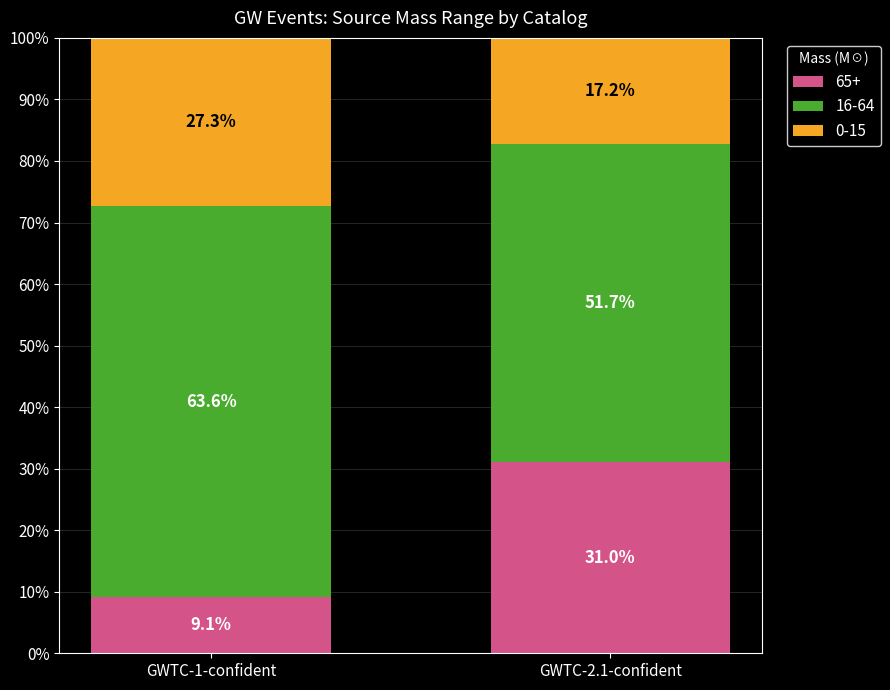

The value of 65+ at GWTC-2.1-confident is 62.7. True or false?

False